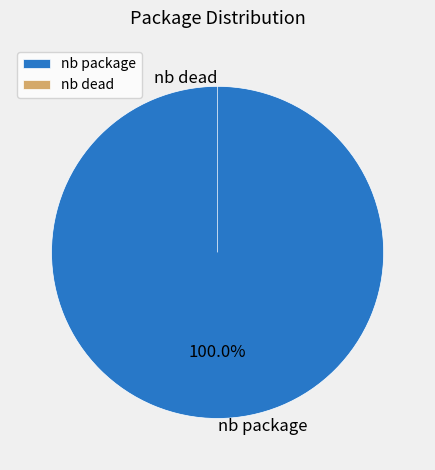

Is there a majority slice in this chart?

Yes